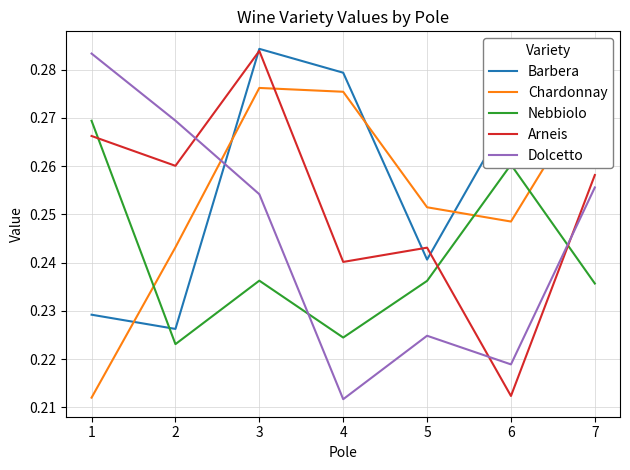

Rank the categories by Chardonnay value from highest to lowest.

7, 3, 4, 5, 6, 2, 1